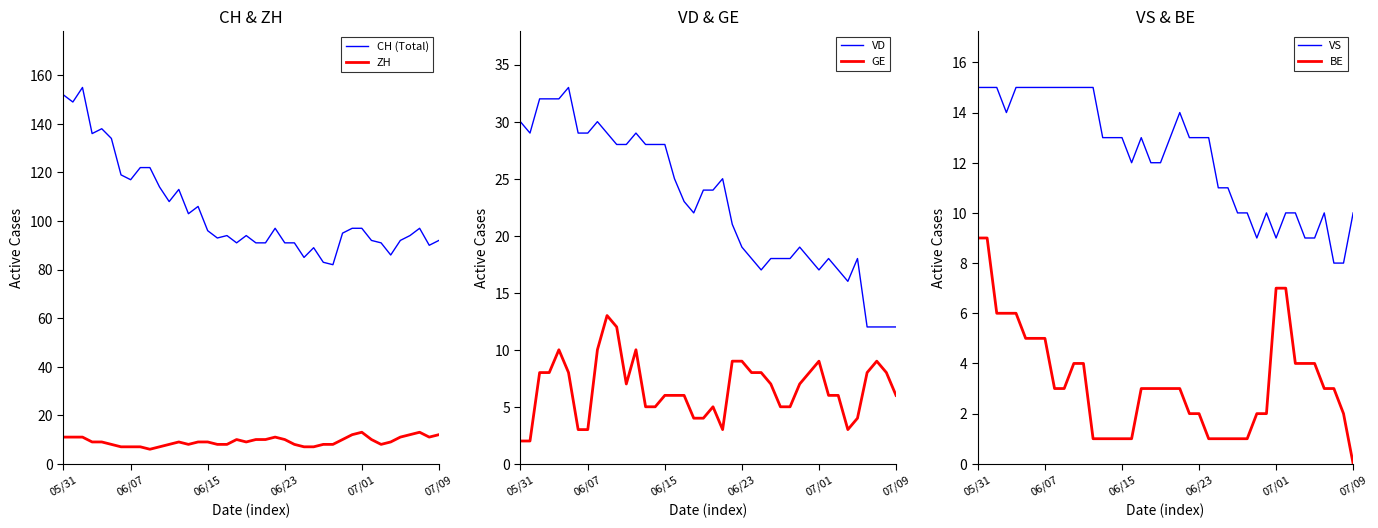

Where is the first local maximum for ZH?

12